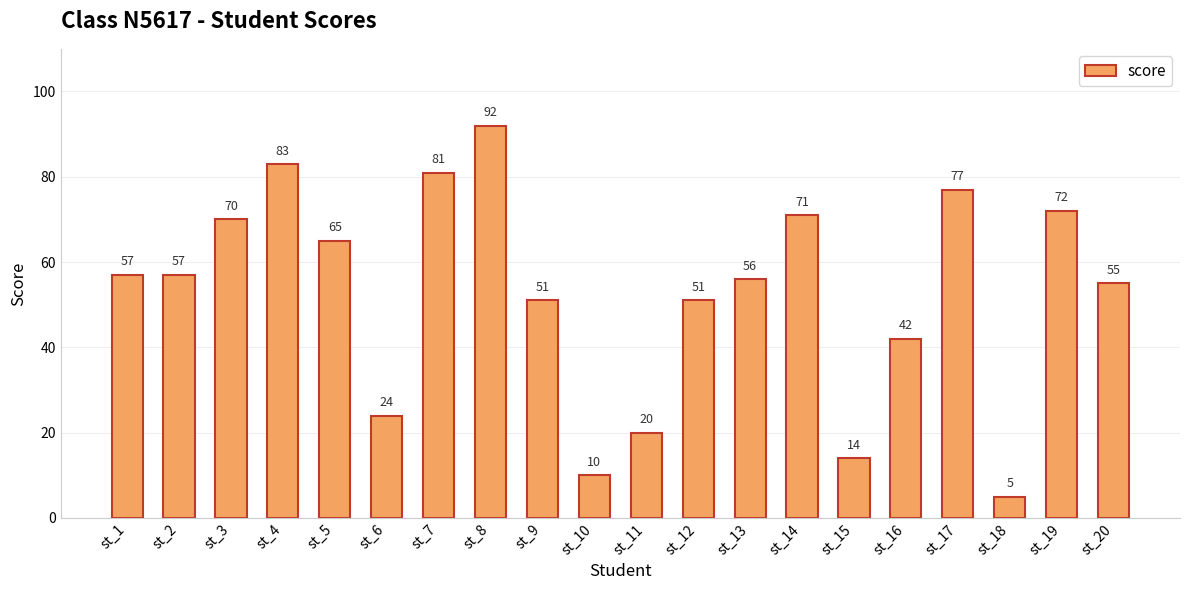

What is the difference between the values at st_2 and st_3?

13